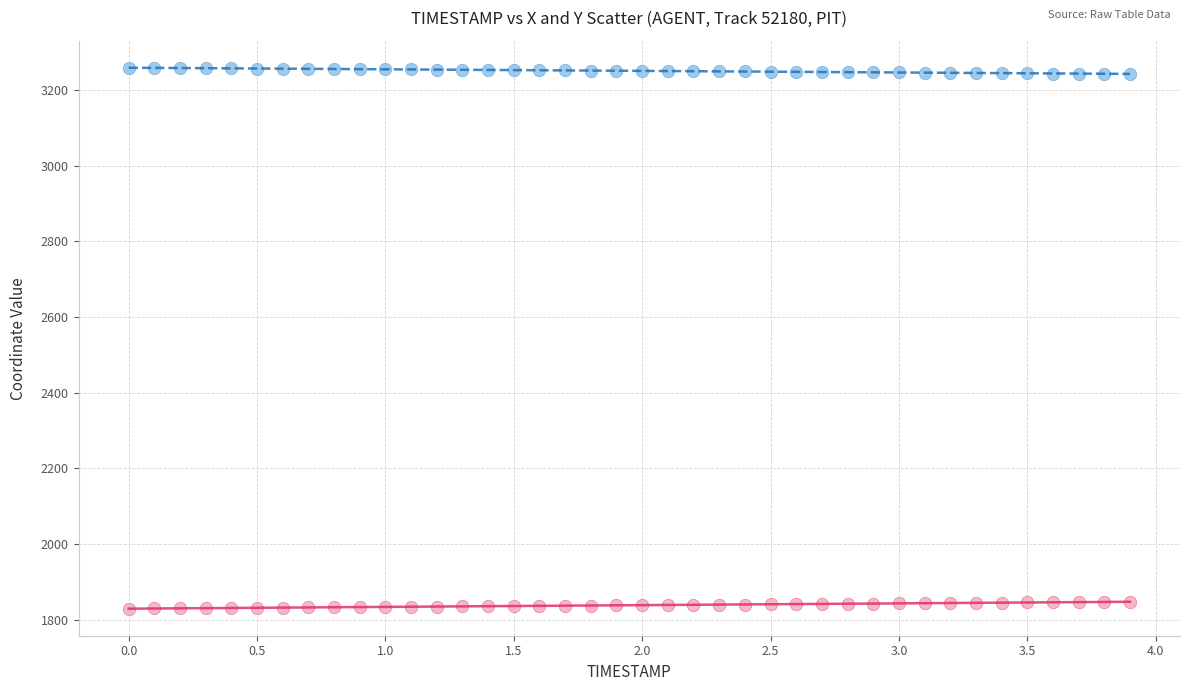

Across all data points, what is the range of X values (max minus min)?

3.9